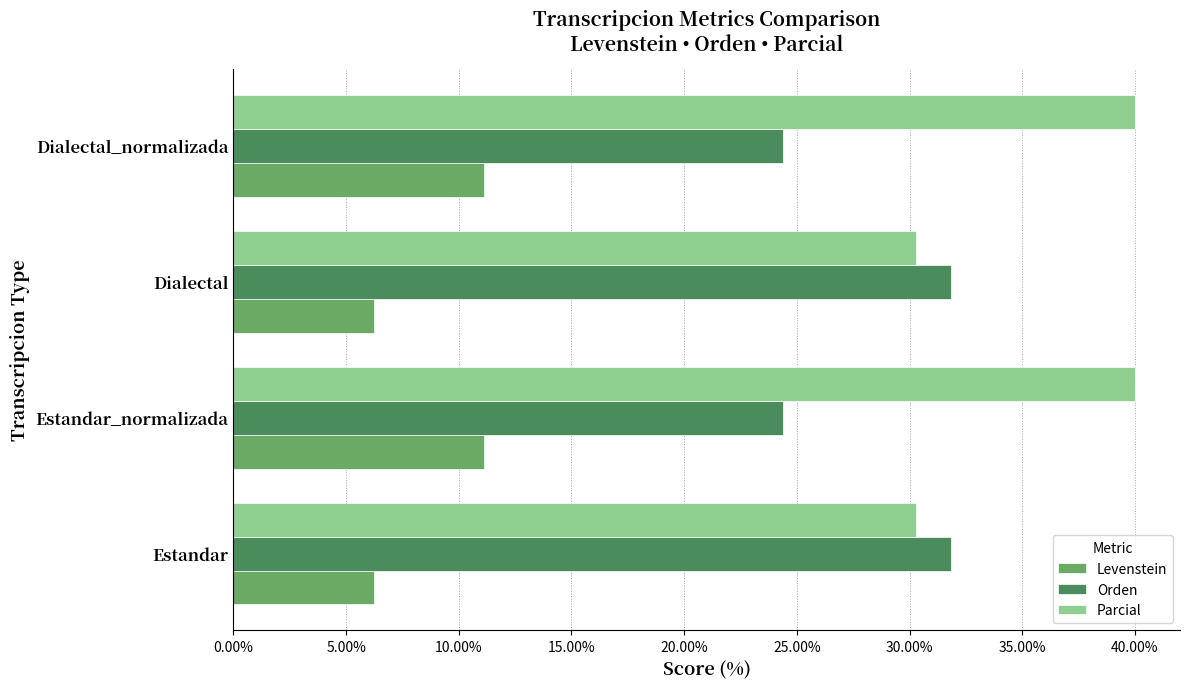

What is the maximum value shown in the chart?

40.0